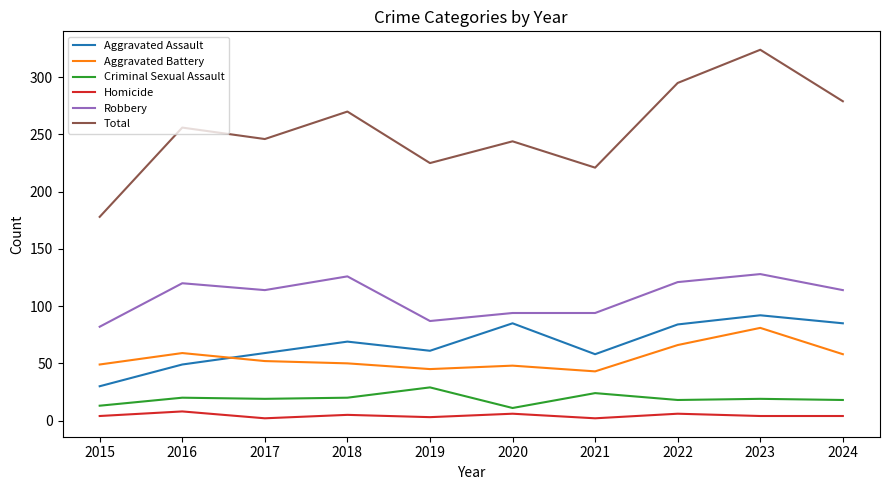

True or false: Total has a value of 221 at 2021.

True